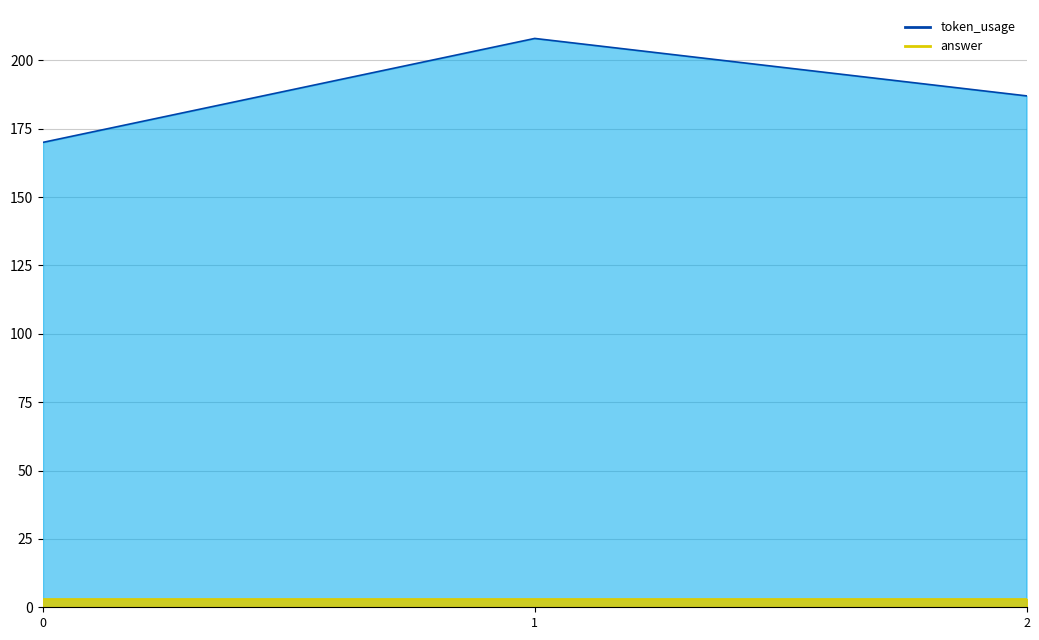

Reading left to right, list all the values displayed in this chart.

token_usage_line: 0=170	1=208	2=187
answer_line: 0=3	1=3	2=3